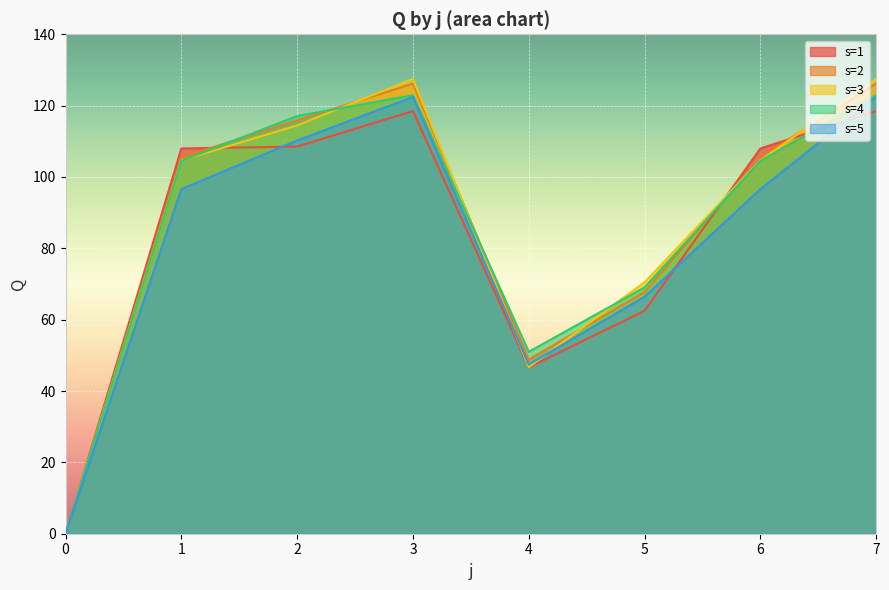

Which has a higher value, 1 or 5?

1